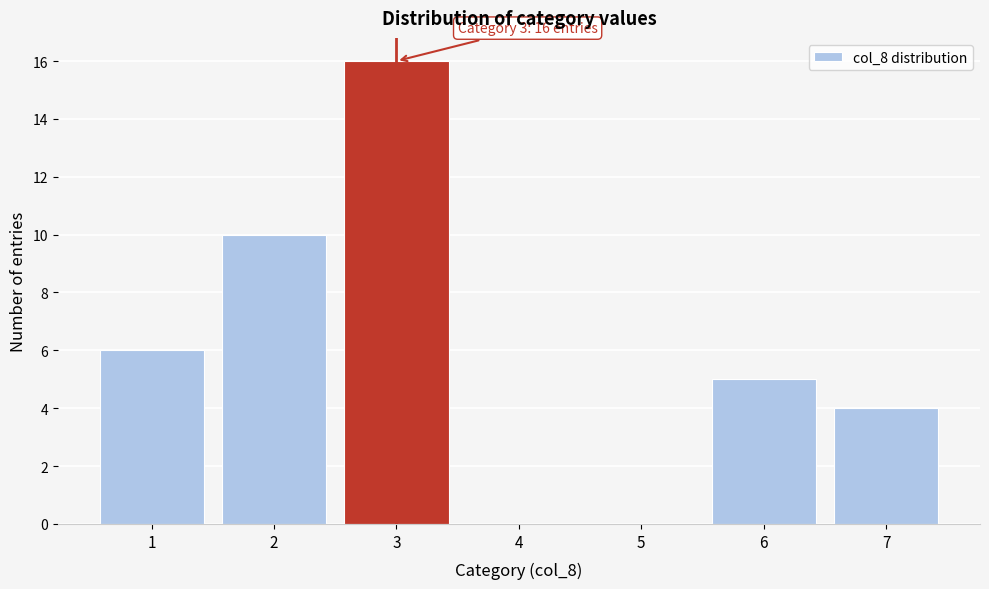

Which range on the x-axis has the tallest bar?

2.5 to 3.5